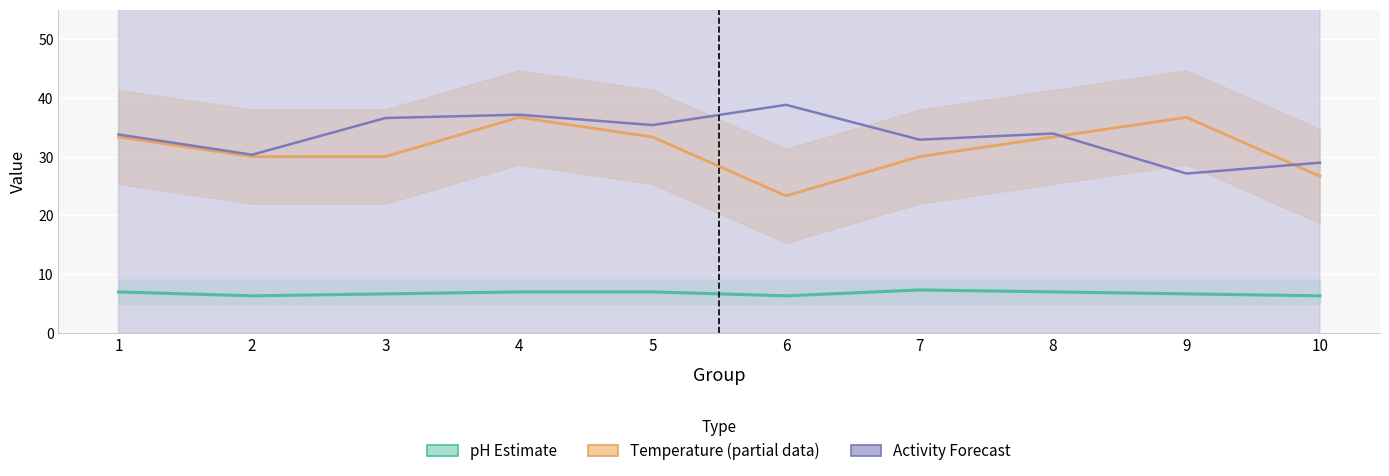

Is it true that pH Estimate equals 7.0 at 1?

True